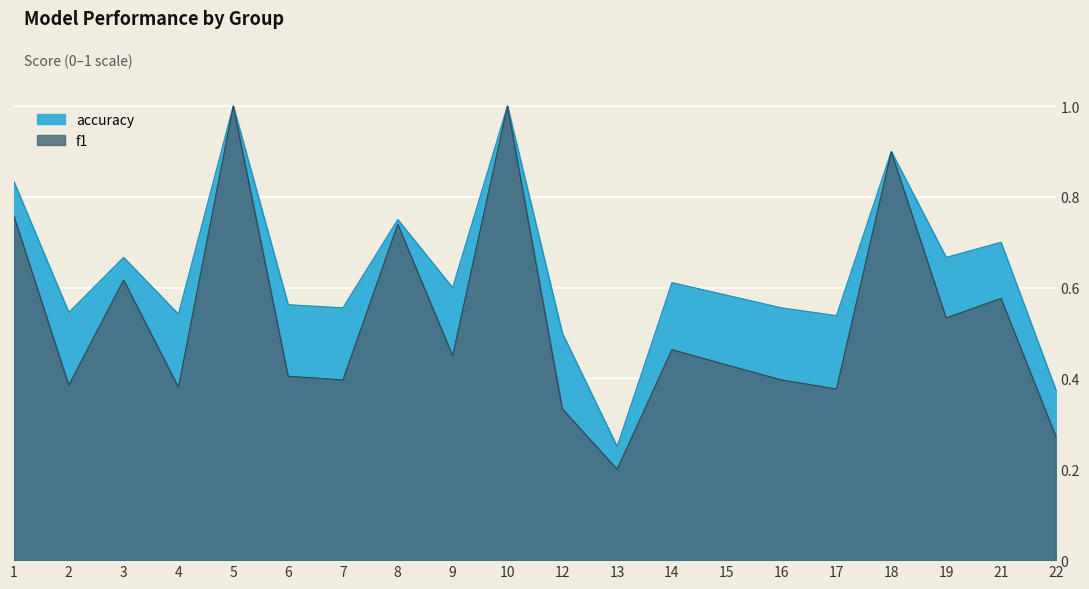

True or false: f1 has more than 1 points higher than both neighbors.

True